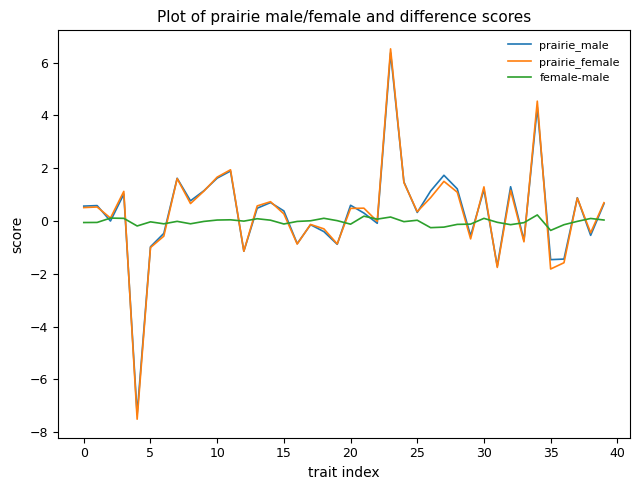

What is the lowest value of the female-male series?

-0.4